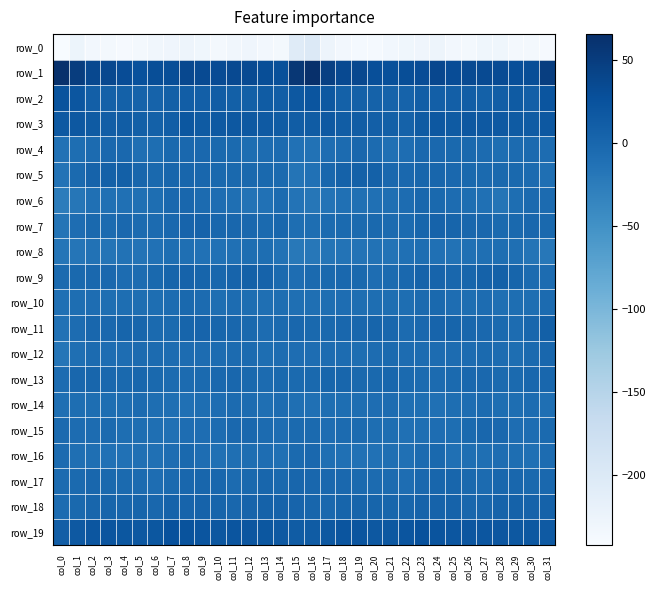

The row_10 series shows -13.5 at col_26. True or false?

False